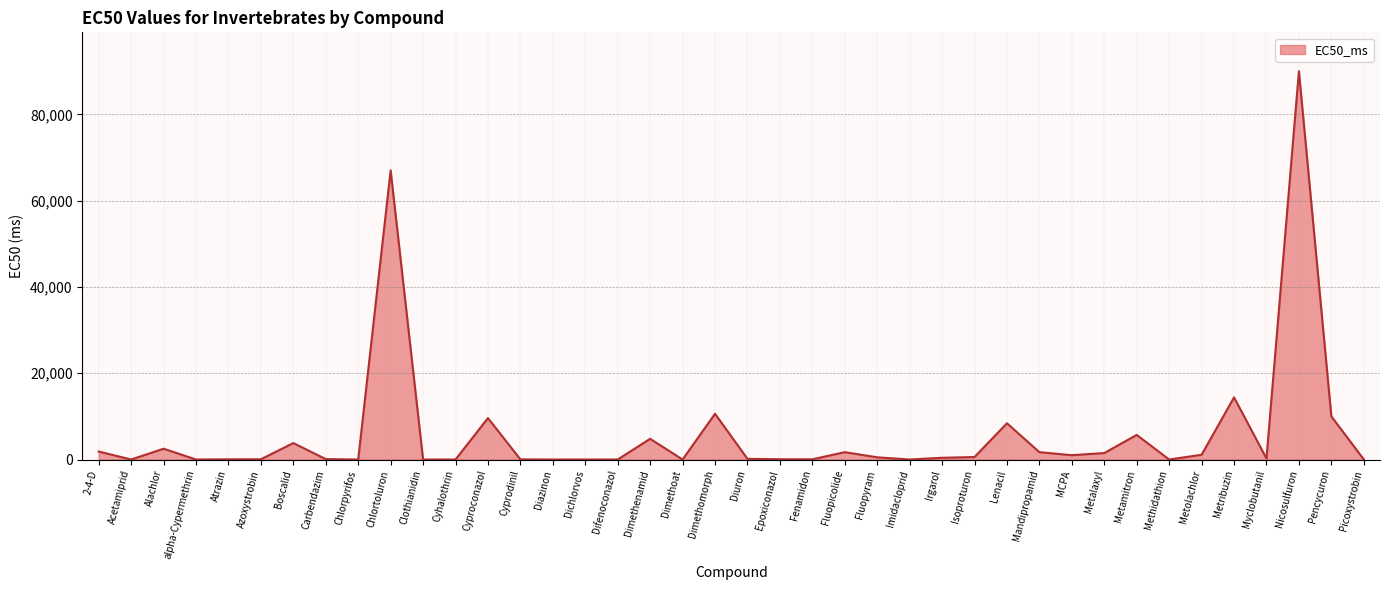

Which has a higher value, Diuron or Boscalid?

Boscalid